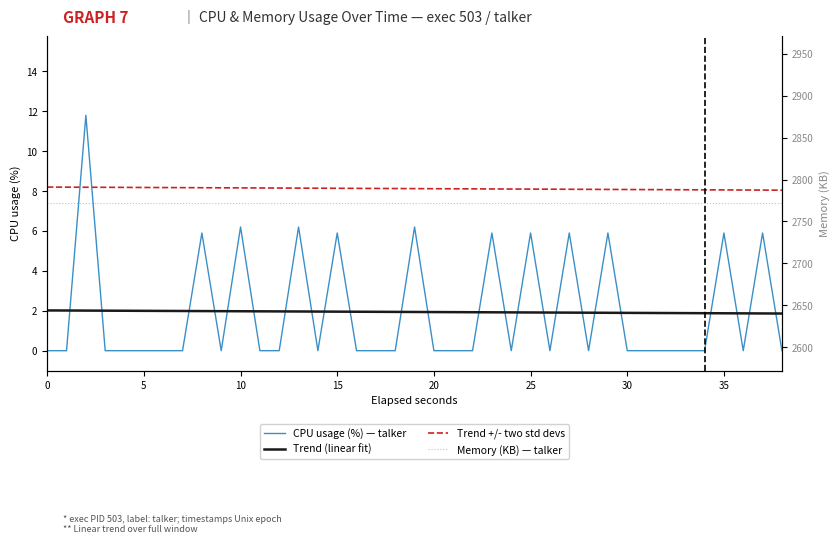

Count the number of categories in the chart.

40